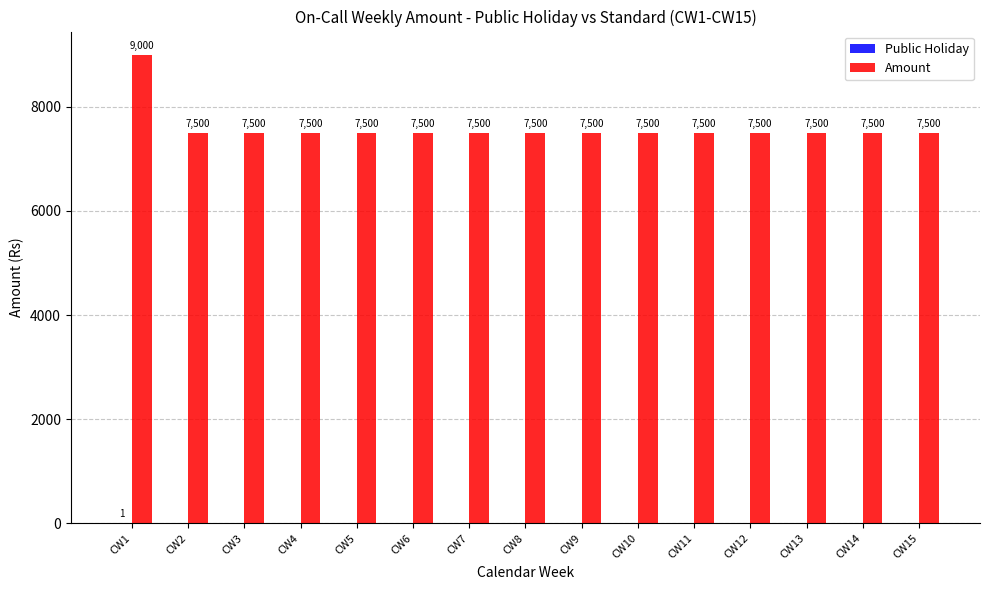

Is it true that Amount equals 7500 at CW9?

True